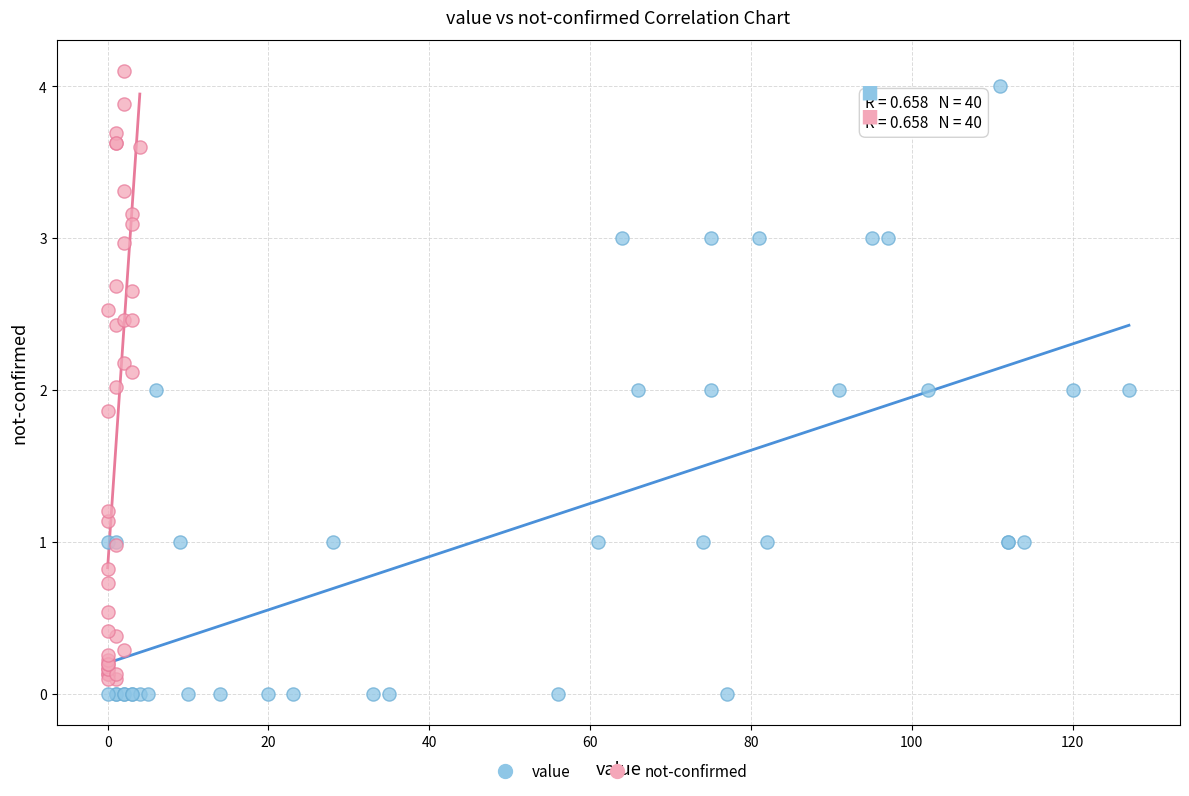

Which series contains the lowest Y value?

value